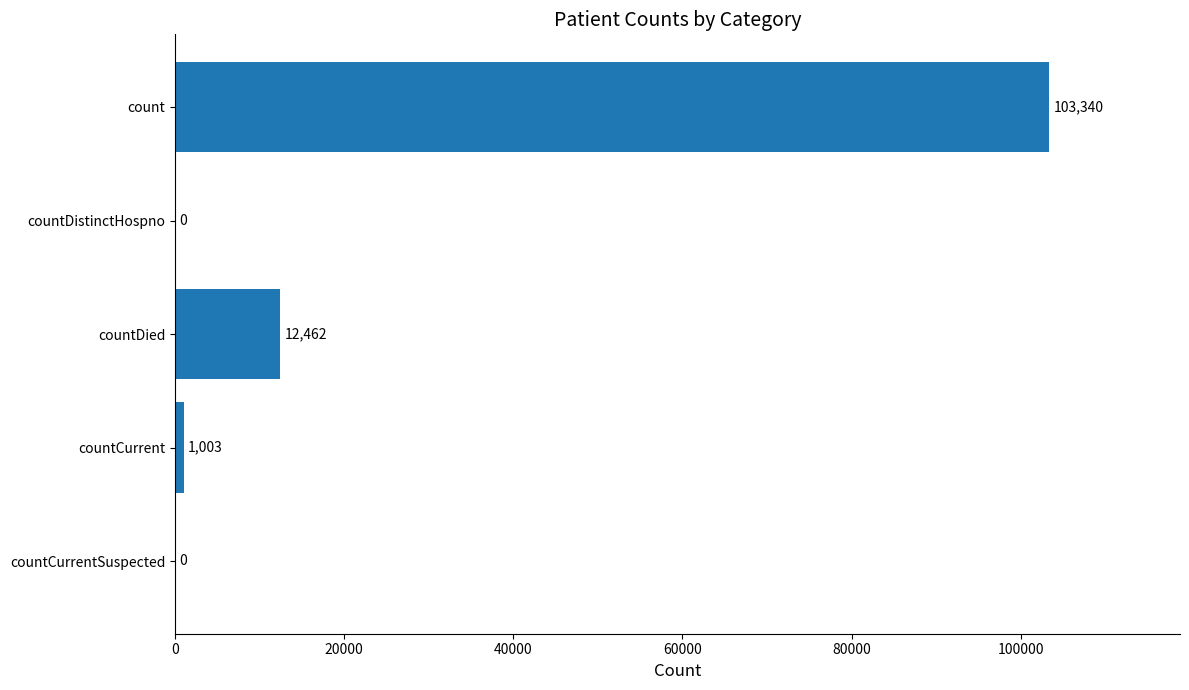

Reading bottom to top, extract all data points from this chart.

countCurrentSuspected=0	countCurrent=1003	countDied=12462	countDistinctHospno=0	count=103340